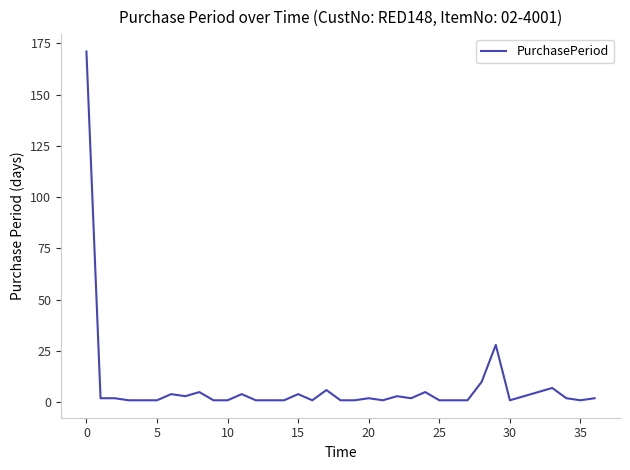

What is the greatest value displayed?

171